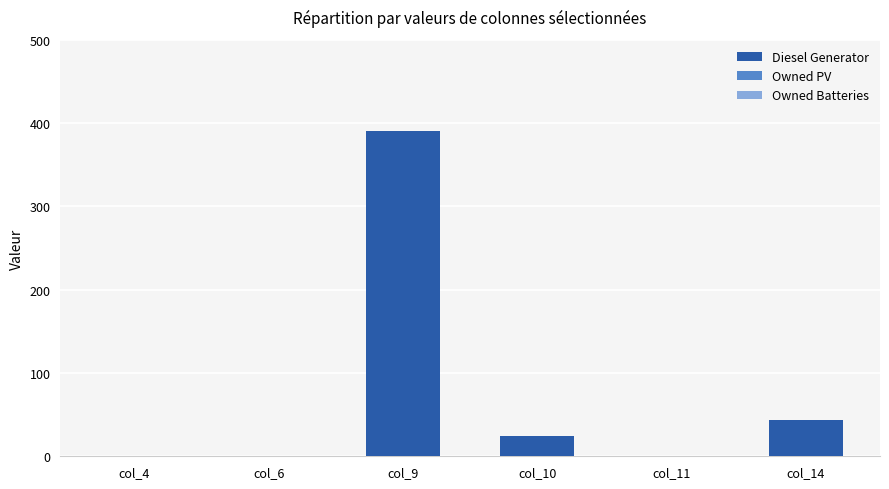

Which has a higher value, col_14 or col_4?

col_14